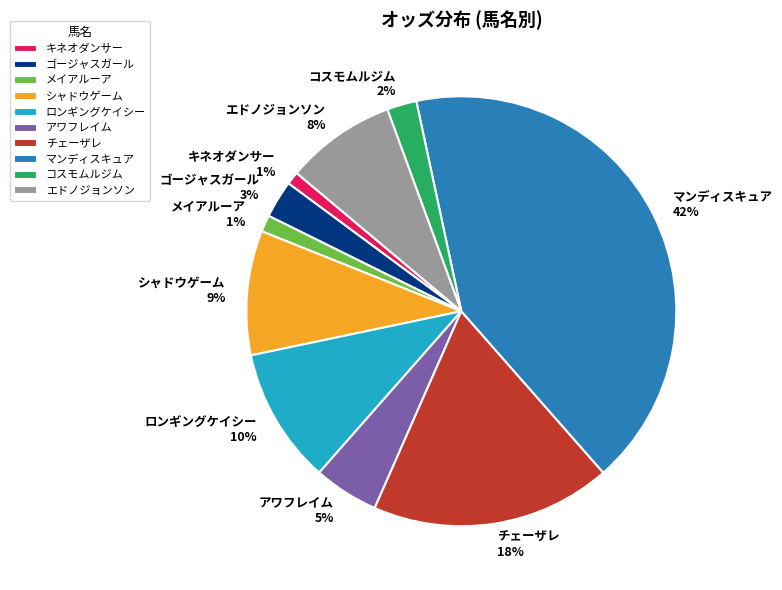

What percentage is the チェーザレ slice, to the nearest percent?

18%